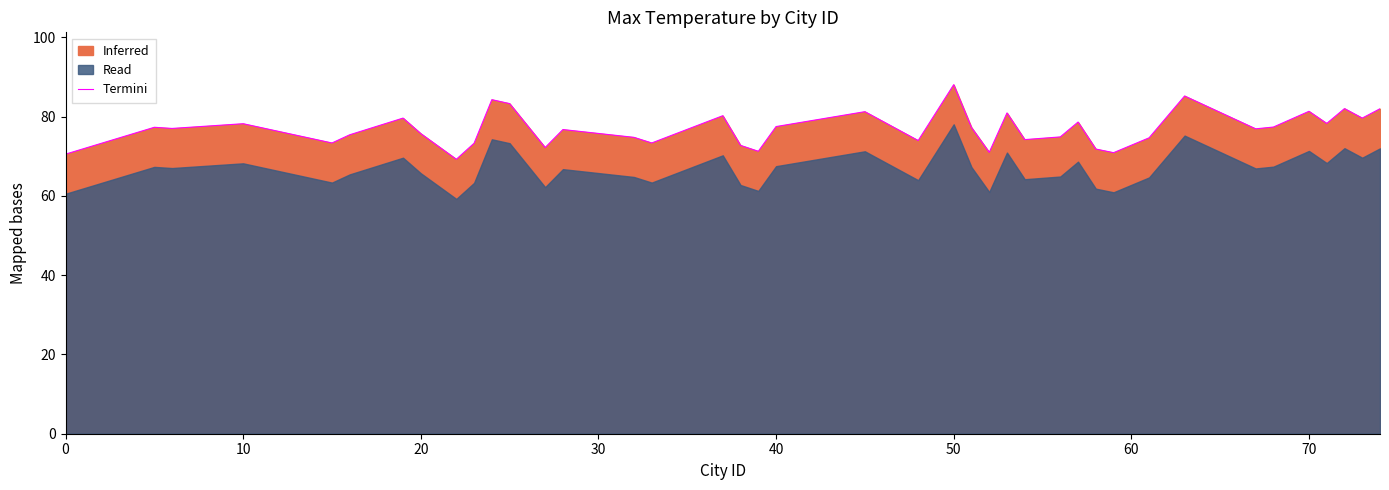

True or false: Termini has a value of 81.4 at 70.

True